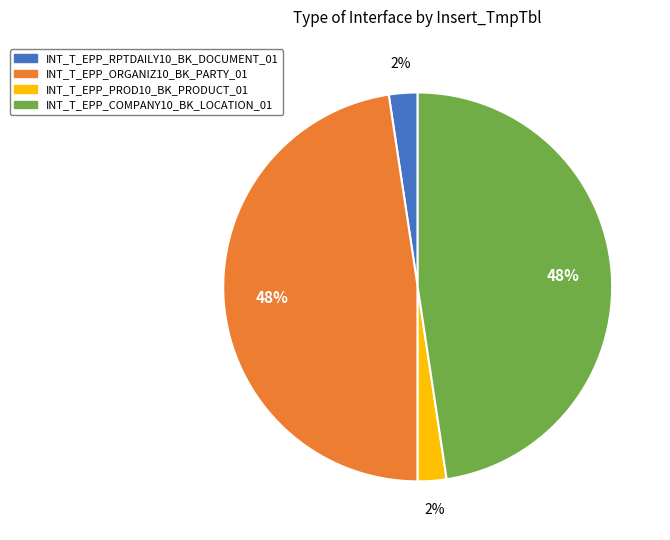

The INT_T_EPP_RPTDAILY10_BK_DOCUMENT_01 slice represents 14% of the pie. True or false?

False